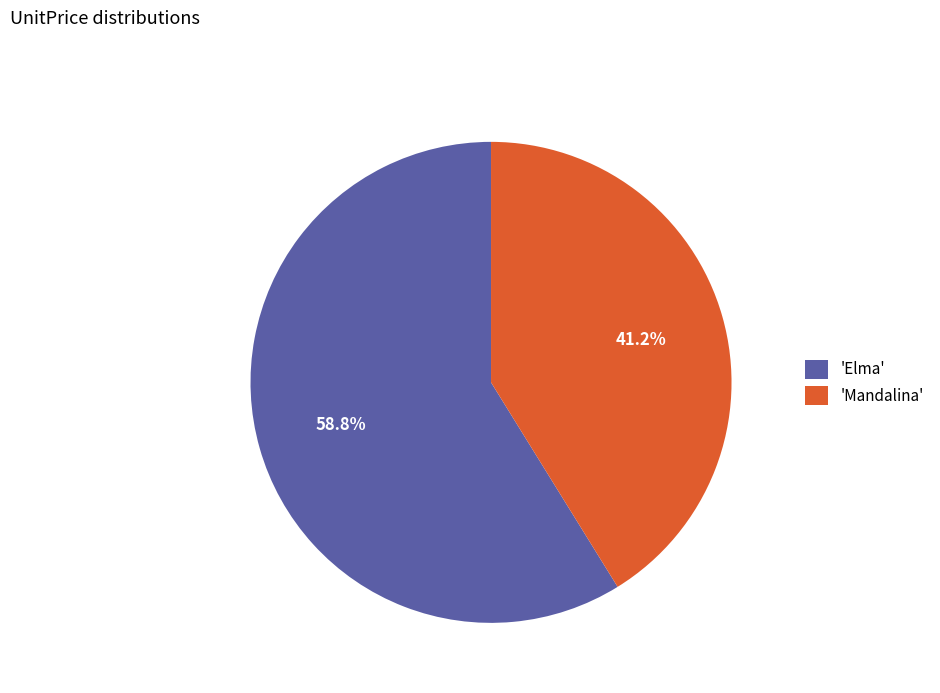

Which slice represents more than half of the pie?

'Elma'